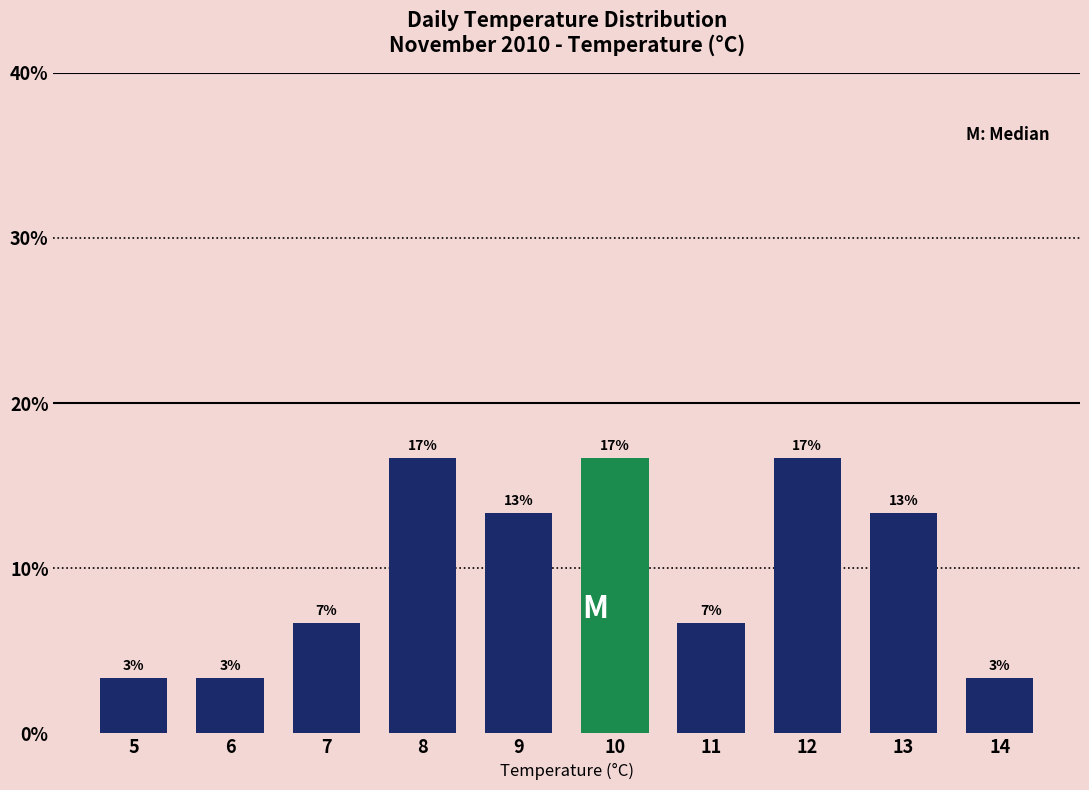

How many bars are there in total?

10